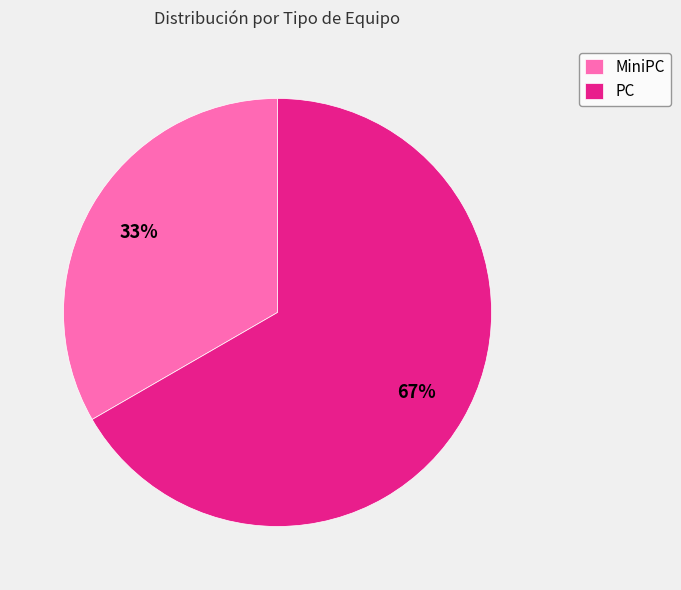

How many slices are in this pie chart?

2